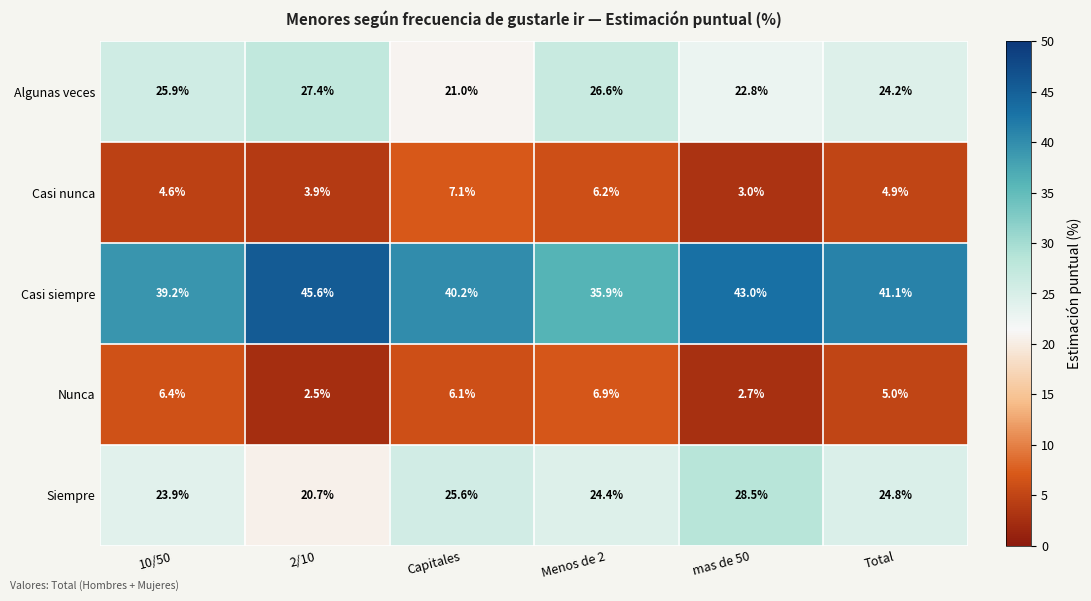

What is the highest value of the Siempre series?

28.5